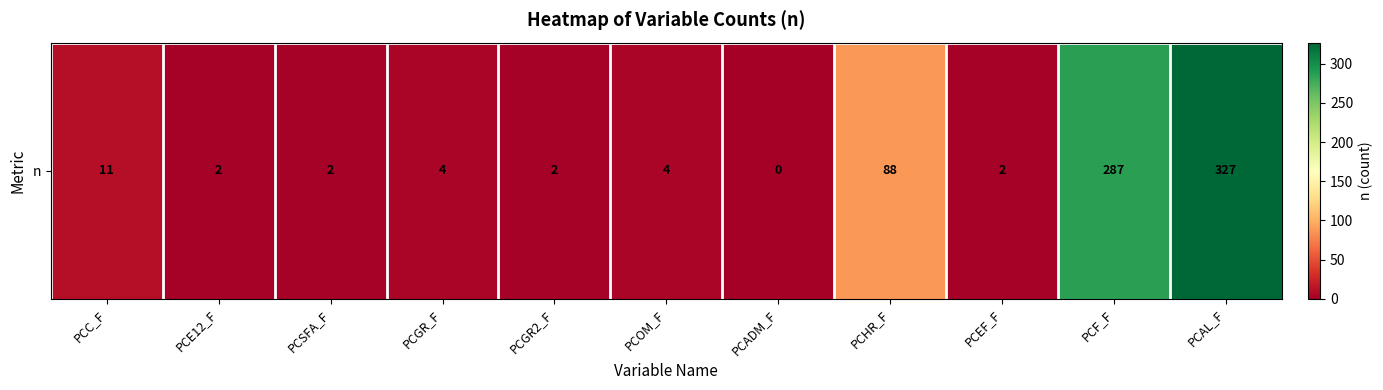

Rank the categories by value from highest to lowest.

PCAL_F, PCF_F, PCHR_F, PCC_F, PCGR_F, PCOM_F, PCE12_F, PCSFA_F, PCGR2_F, PCEF_F, PCADM_F